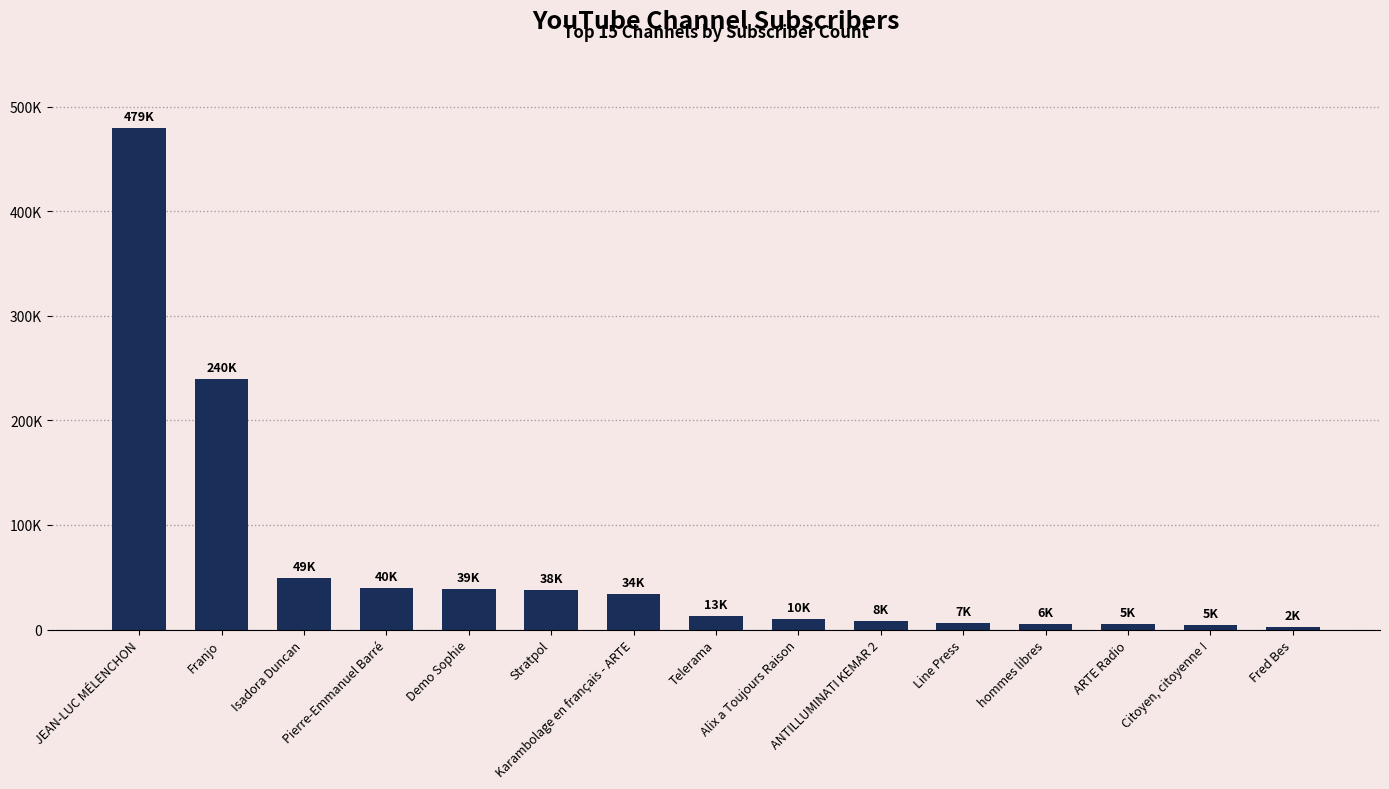

What is the label of the 11th bar from the left?

Line Press